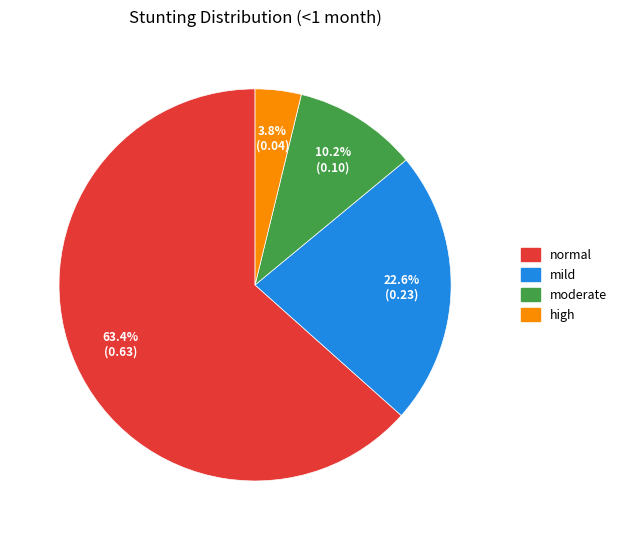

Which has a higher value, moderate or mild?

mild